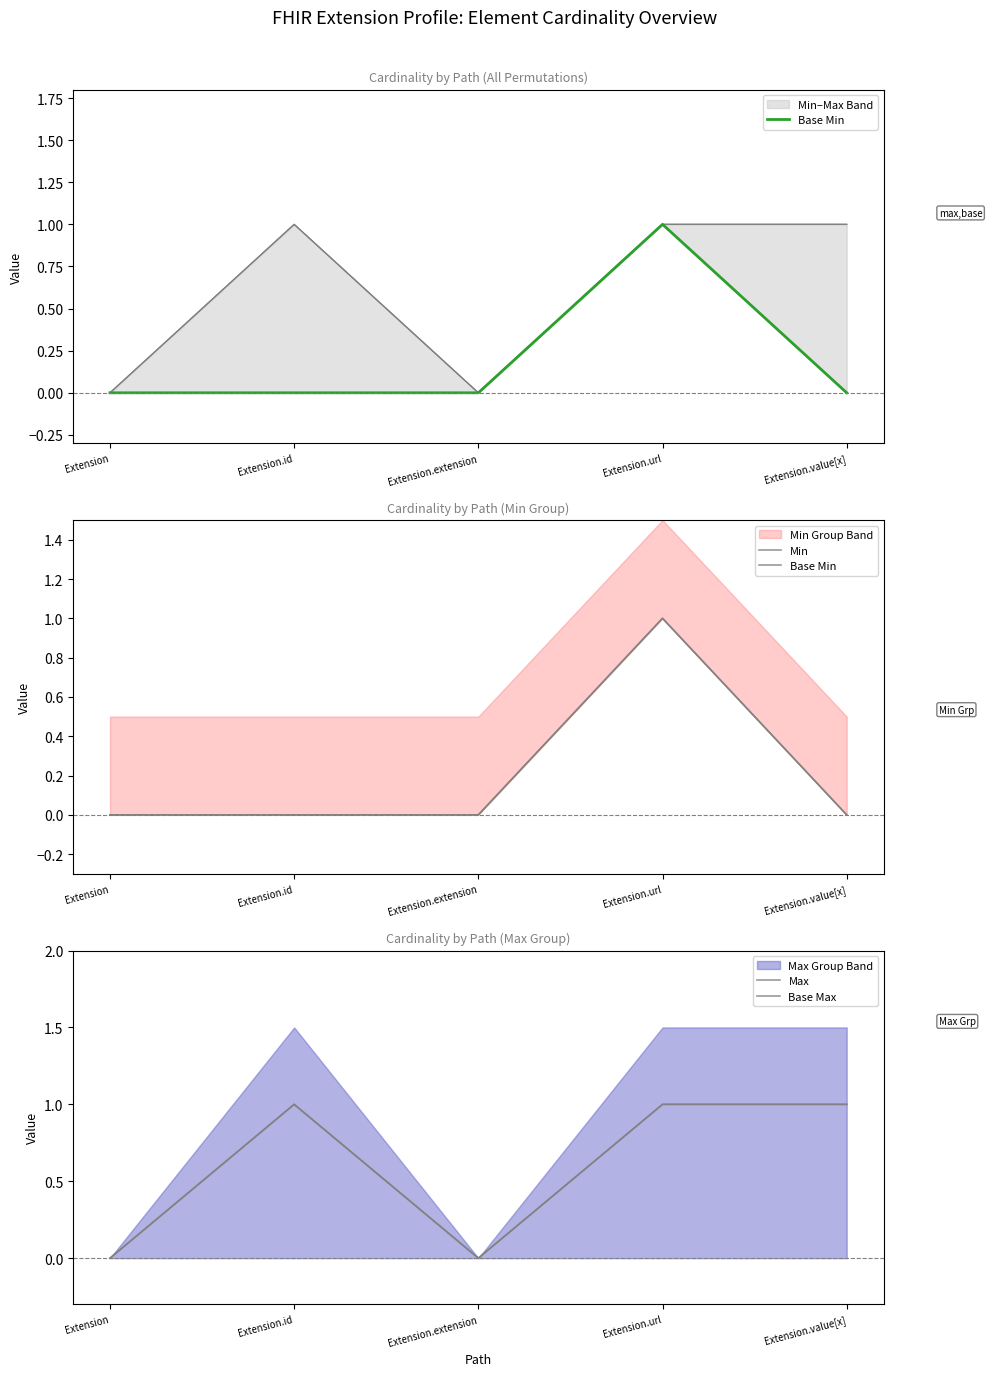

What position from the left is Extension?

1